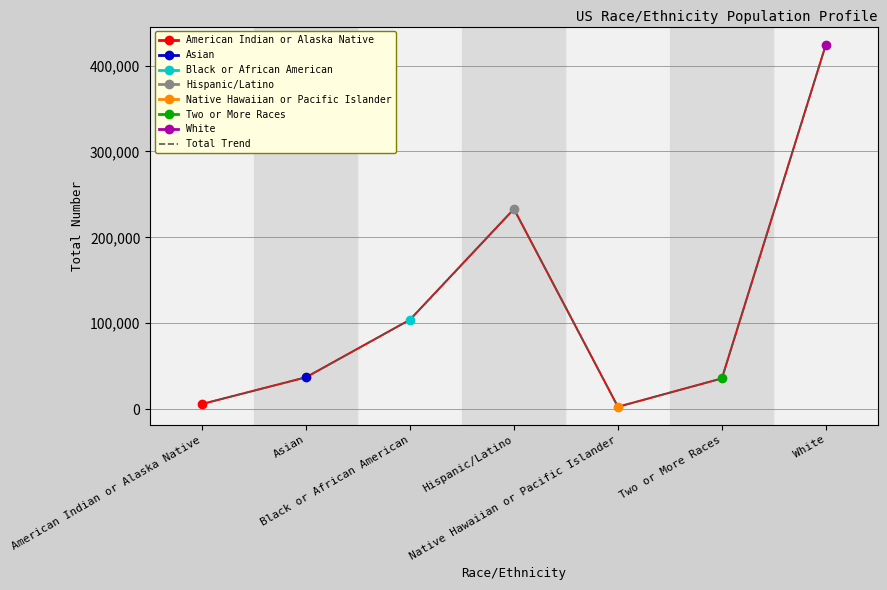

Count the number of values greater than 36966.

3